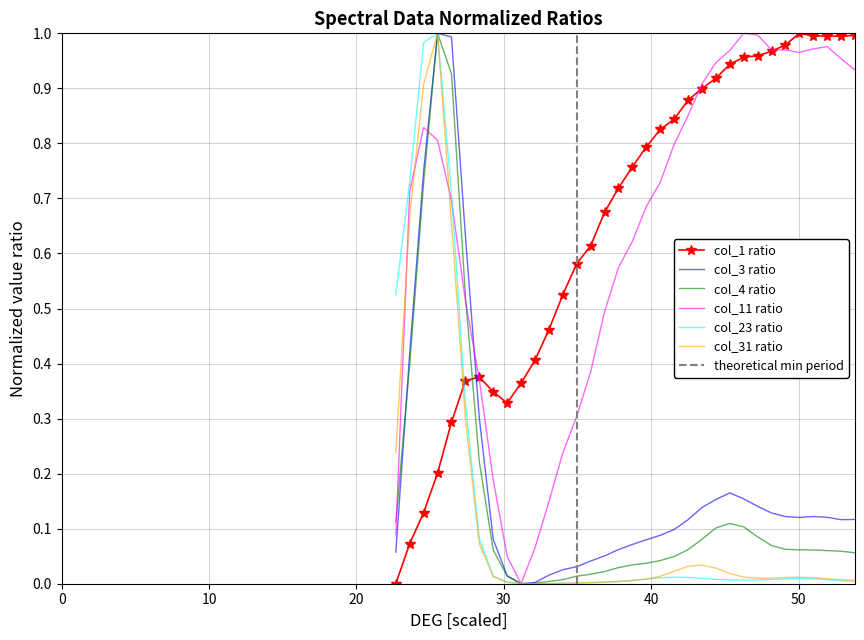

Which series ends up on top after the final intersection of col_23 ratio and col_1 ratio?

col_1 ratio